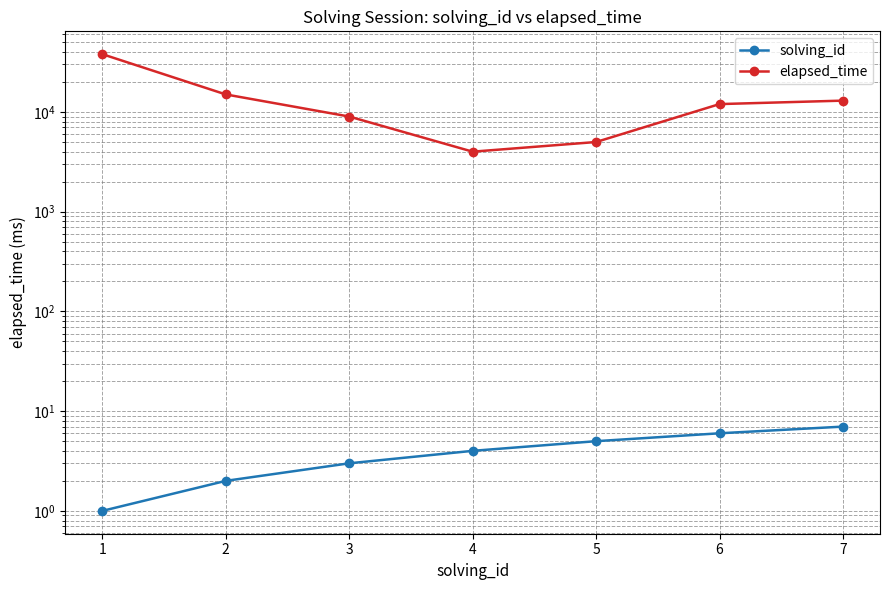

Is it true that elapsed_time equals 7044 at 5?

False